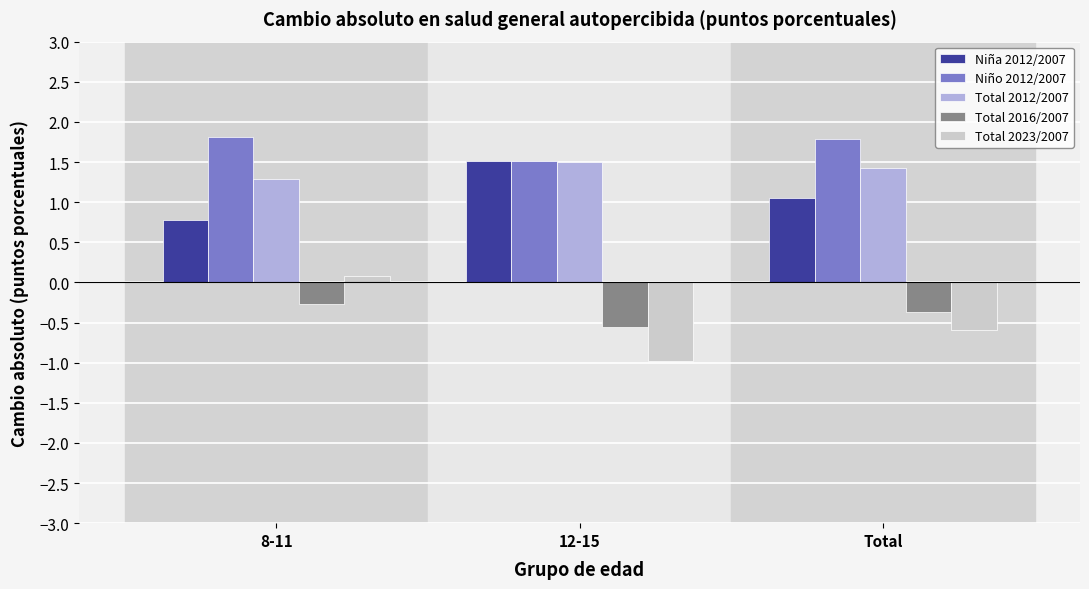

What is the lowest value of the Total 2012/2007 series?

1.3